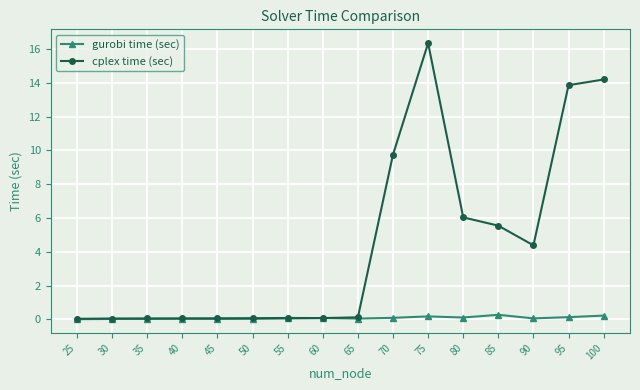

What is the maximum value for cplex time (sec)?

16.3